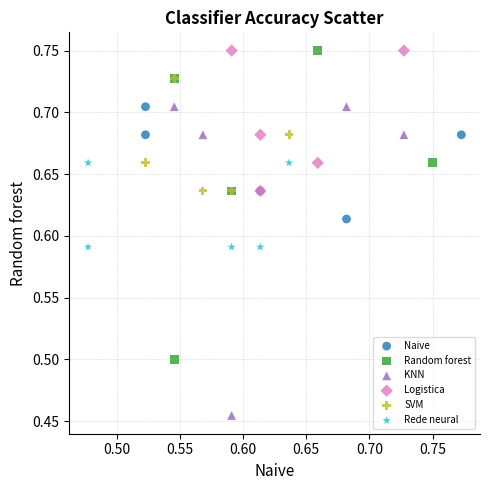

What are all the series names shown in the legend?

Naive, Random forest, KNN, Logistica, SVM, Rede neural